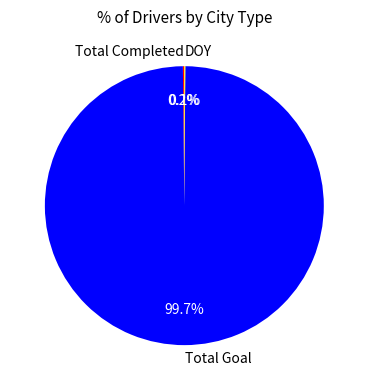

How much of the chart is everything except Total Goal?

0.3%